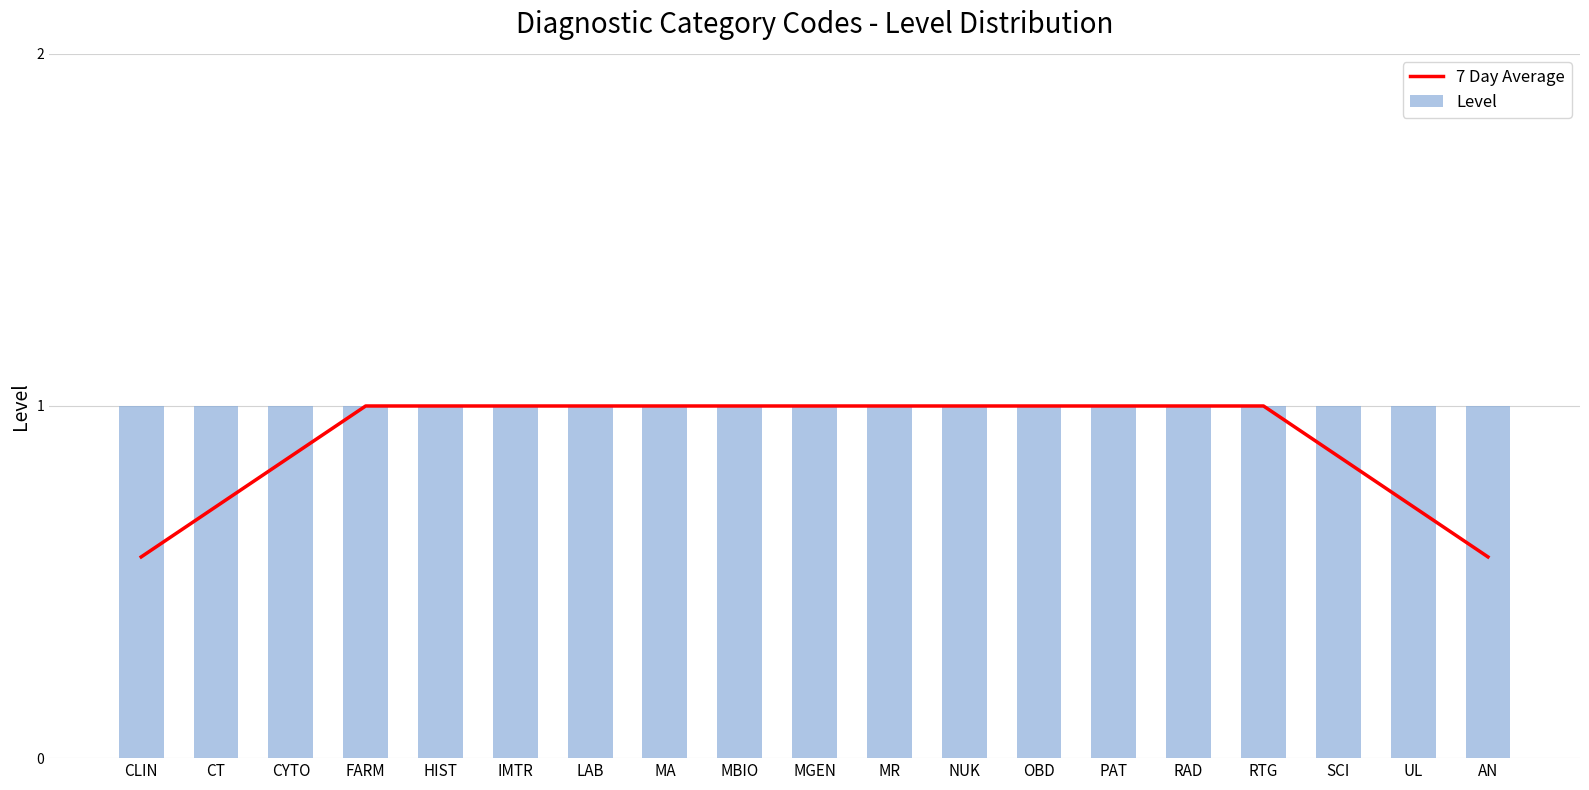

Count the number of categories in the chart.

19